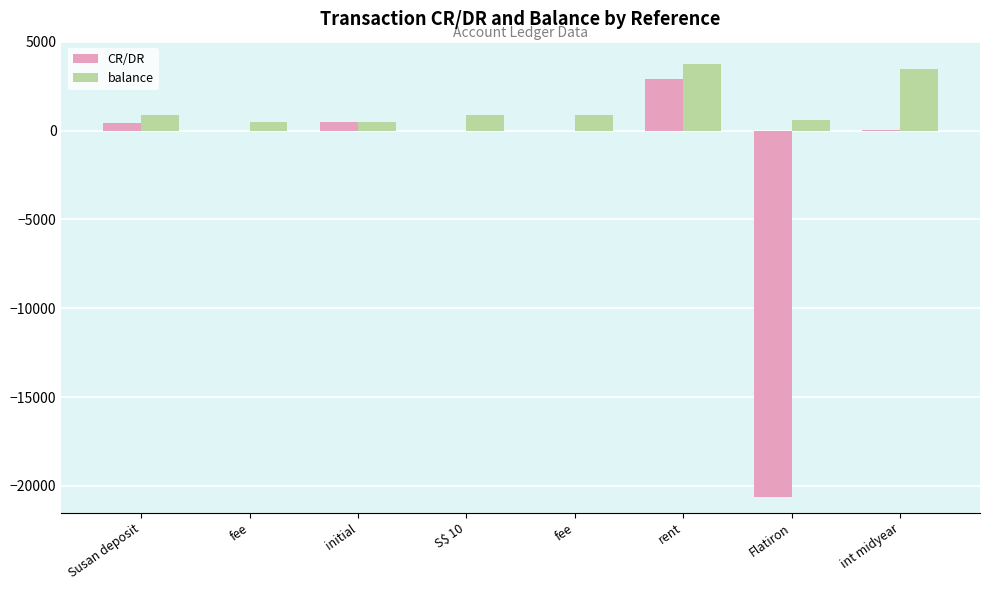

How many distinct data groups are displayed?

2